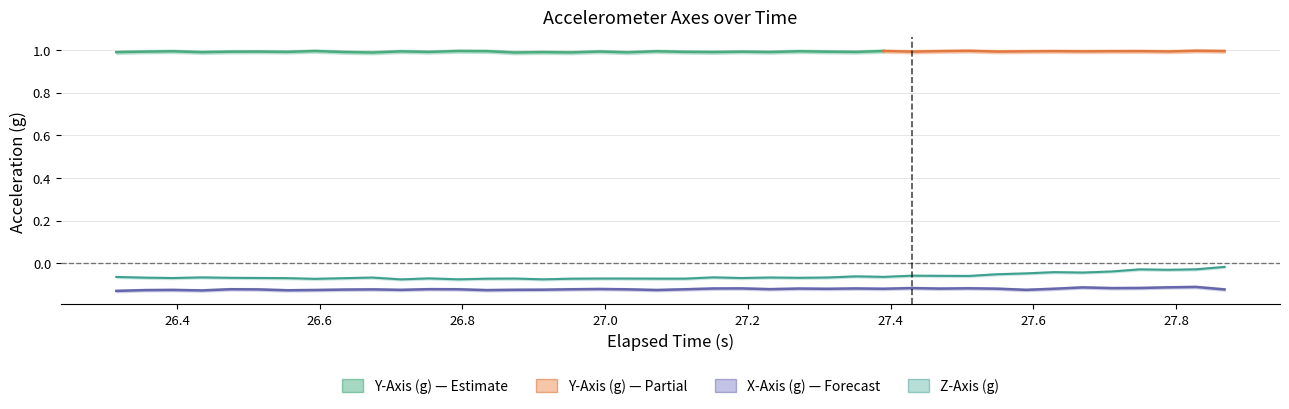

What is the value of the Z-Axis (g) point at the 28th from the left?

-0.1